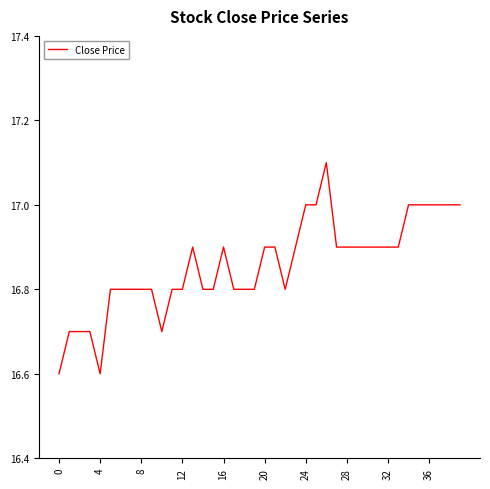

What is the difference between the maximum and minimum values?

0.5